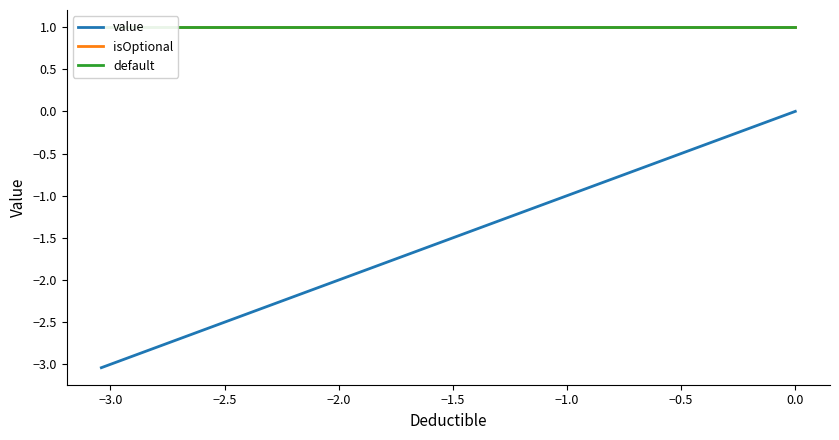

True or false: value and isOptional intersect in this chart.

False